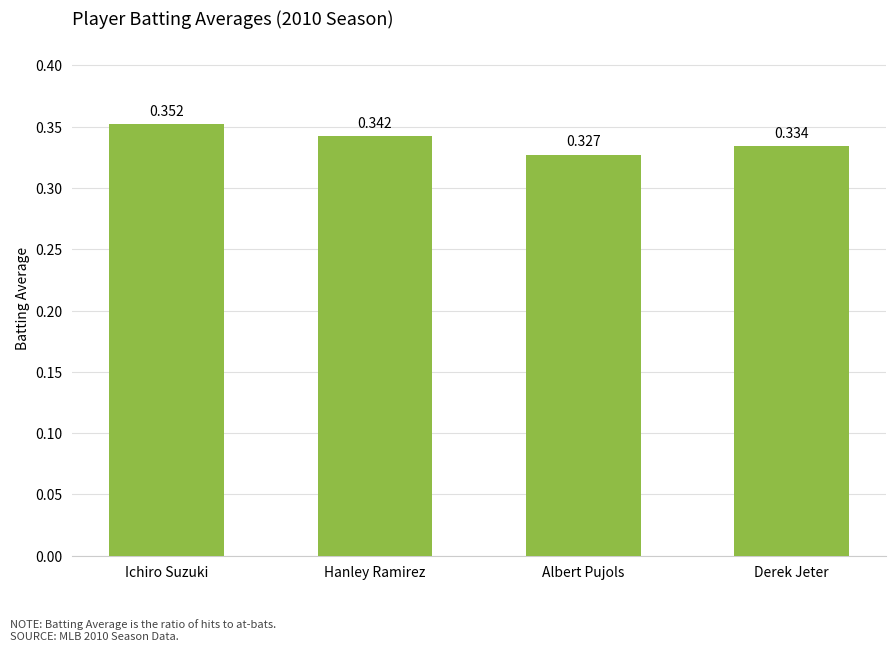

How many distinct data groups are displayed?

1